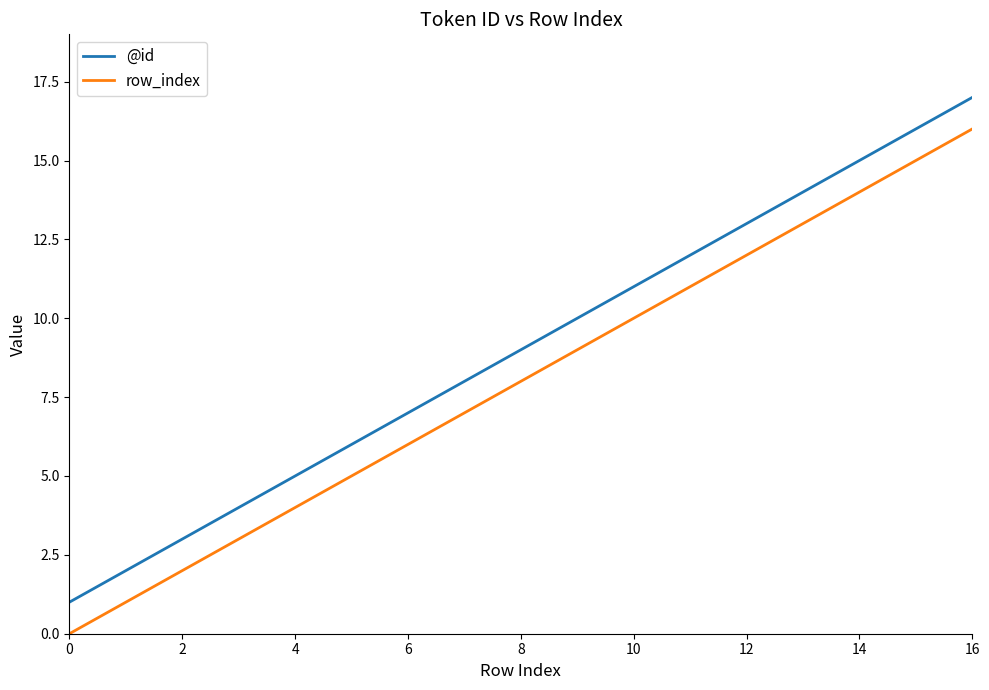

Rank the series by their maximum value, from lowest to highest.

row_index, @id